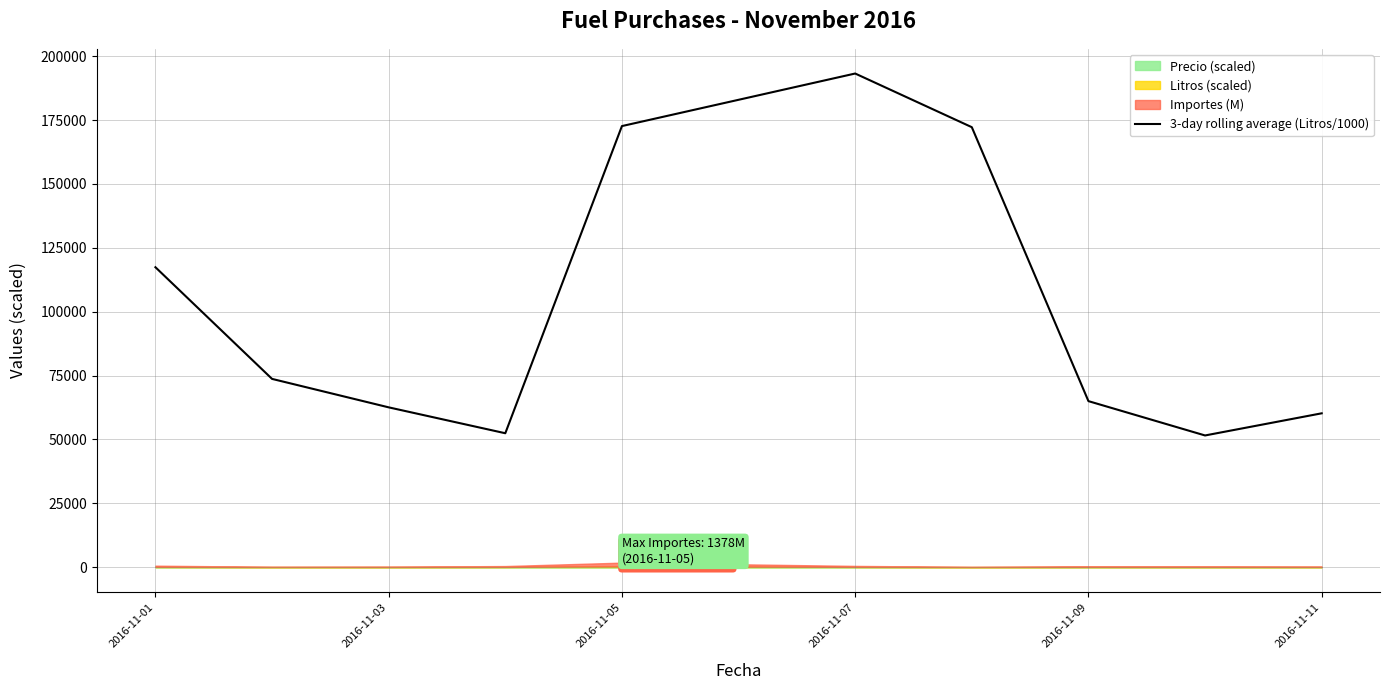

What is the maximum value for 3-day rolling average (Litros/1000)?

193200.0